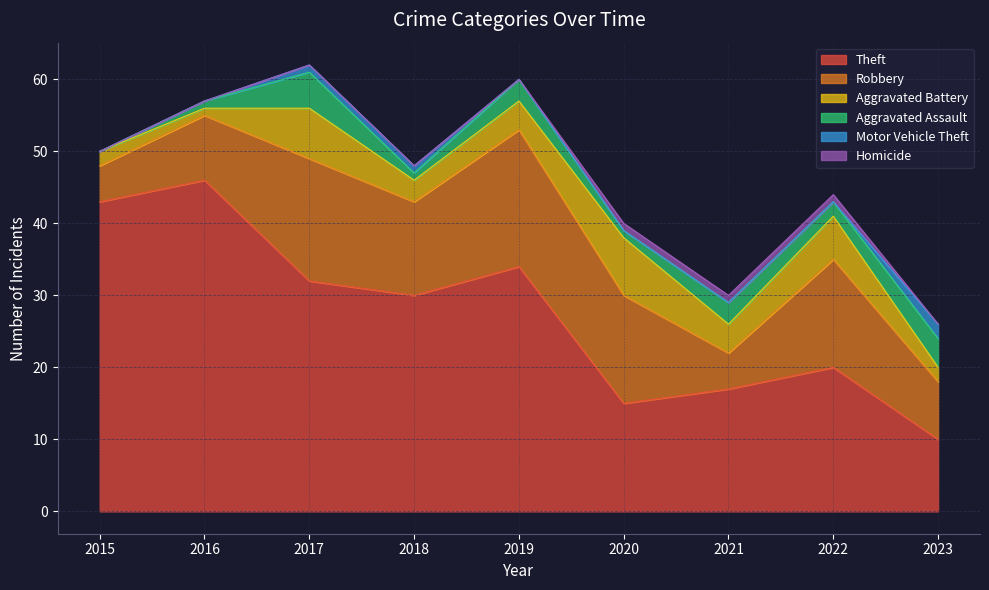

What is the value of the Robbery point at the 1st from the left?

5